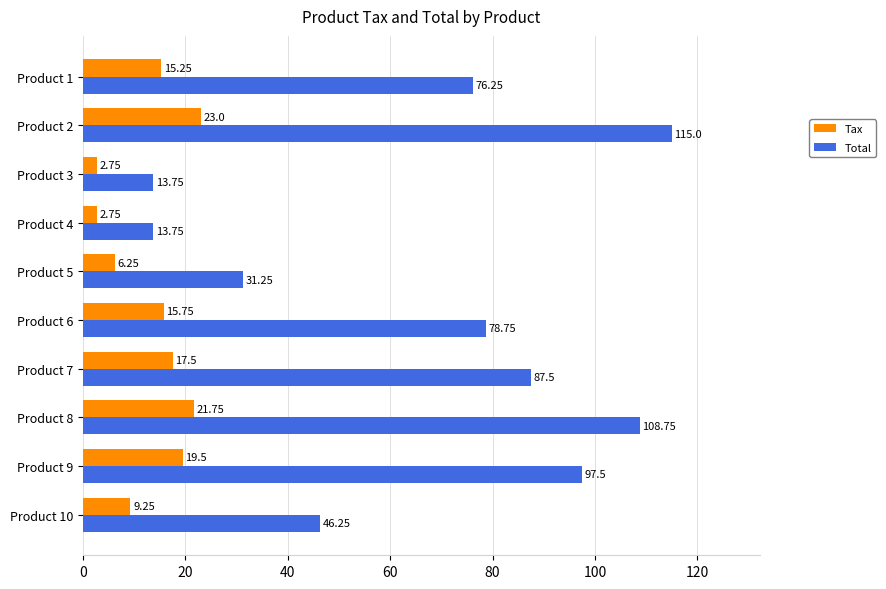

What is the total value across all series at Product 1?

91.5